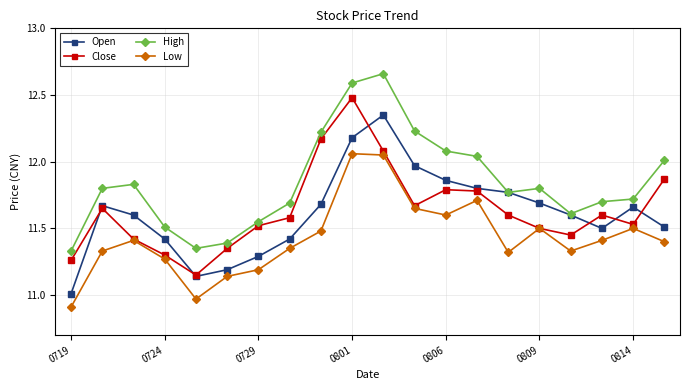

Rank the series by their maximum value, from lowest to highest.

Low, Open, Close, High